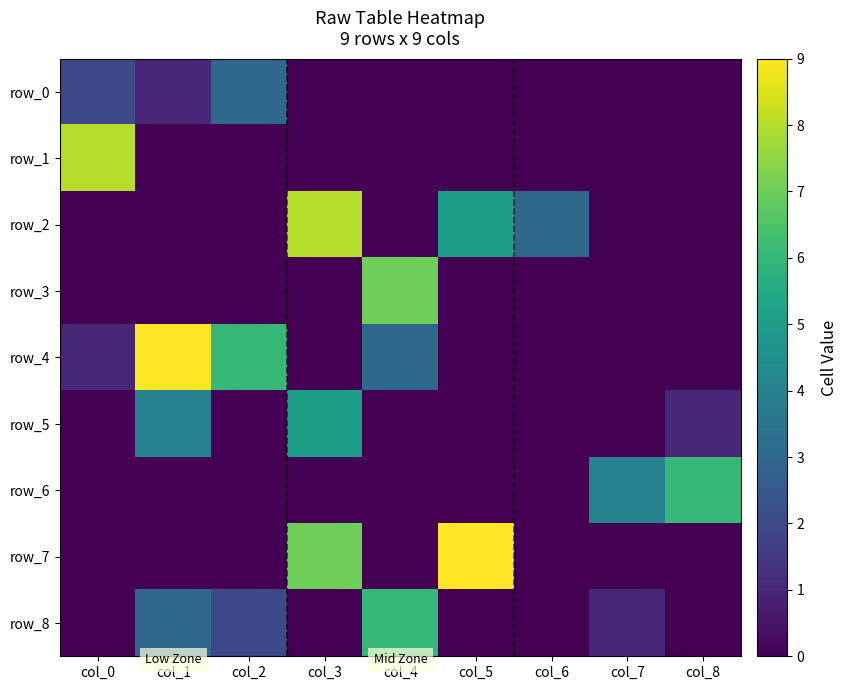

What is the highest value of the row_6 series?

6